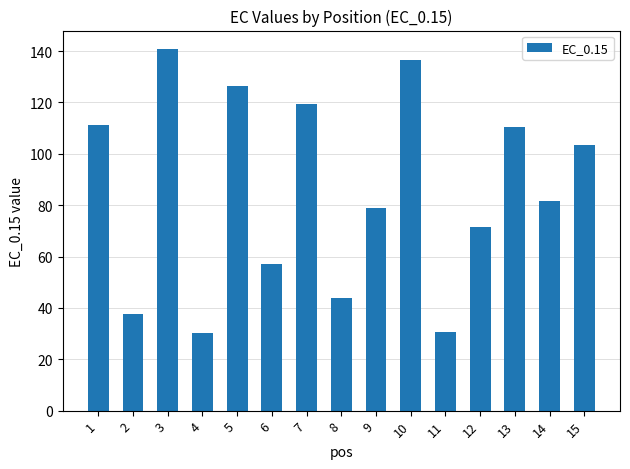

What is the difference between the maximum and minimum values?

110.9